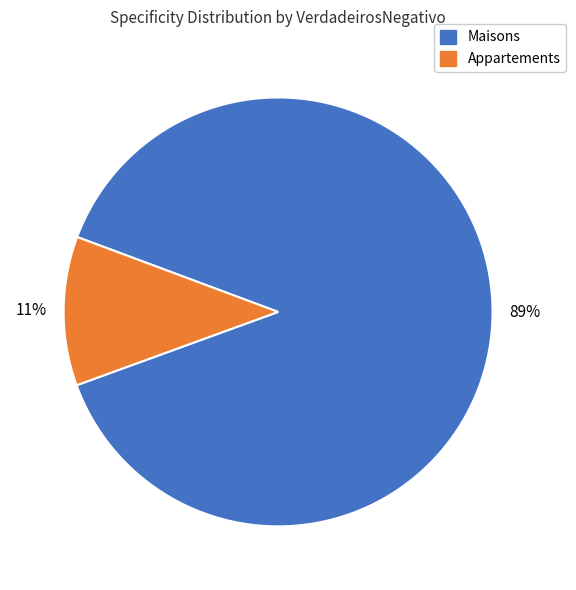

To the nearest percent, what is the difference between the largest and smallest slice percentages?

78%